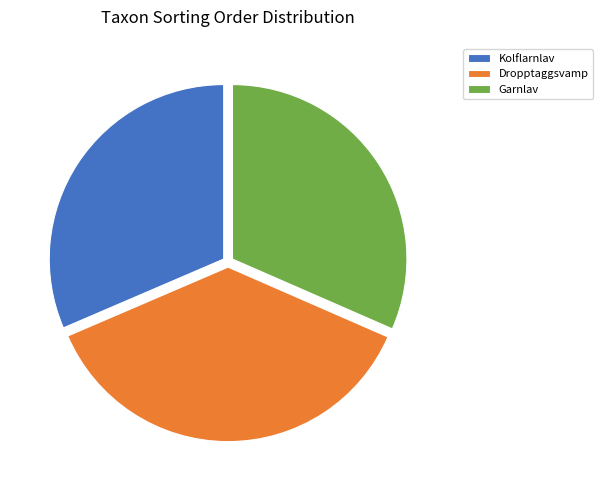

How many slices are in this pie chart?

3